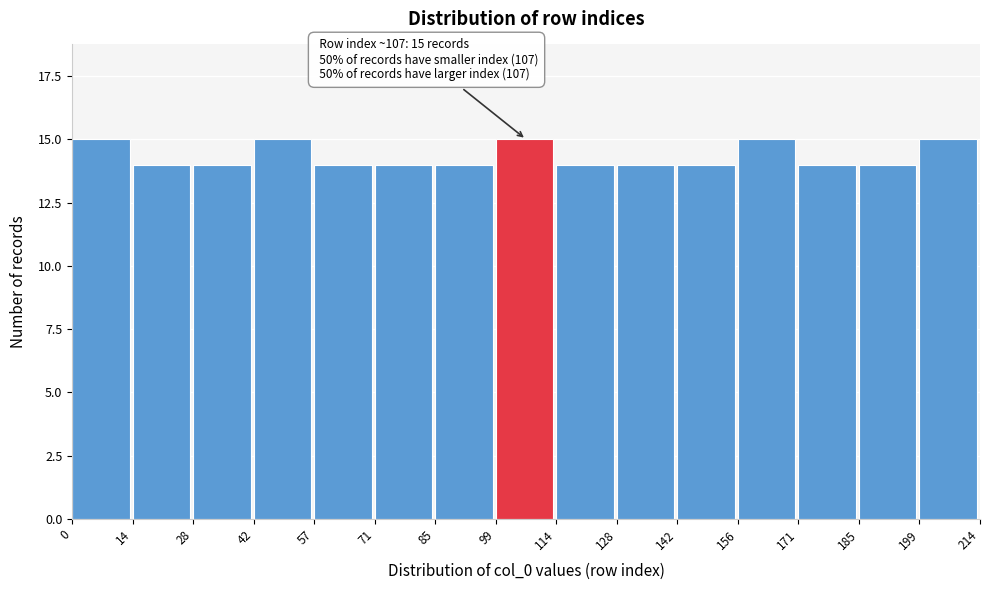

Reading left to right, what are all the values shown in this chart?

0=15	14=14	28=14	42=15	57=14	71=14	85=14	99=15	114=14	128=14	142=14	156=15	171=14	185=14	199=15